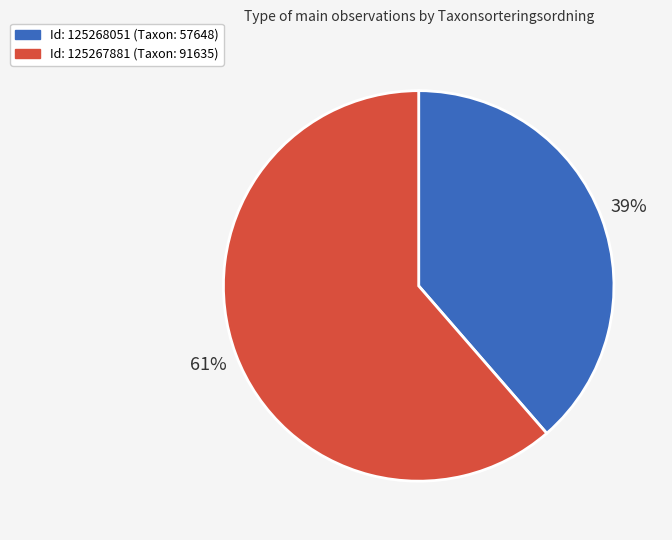

To the nearest percent, what is the average slice percentage?

50%